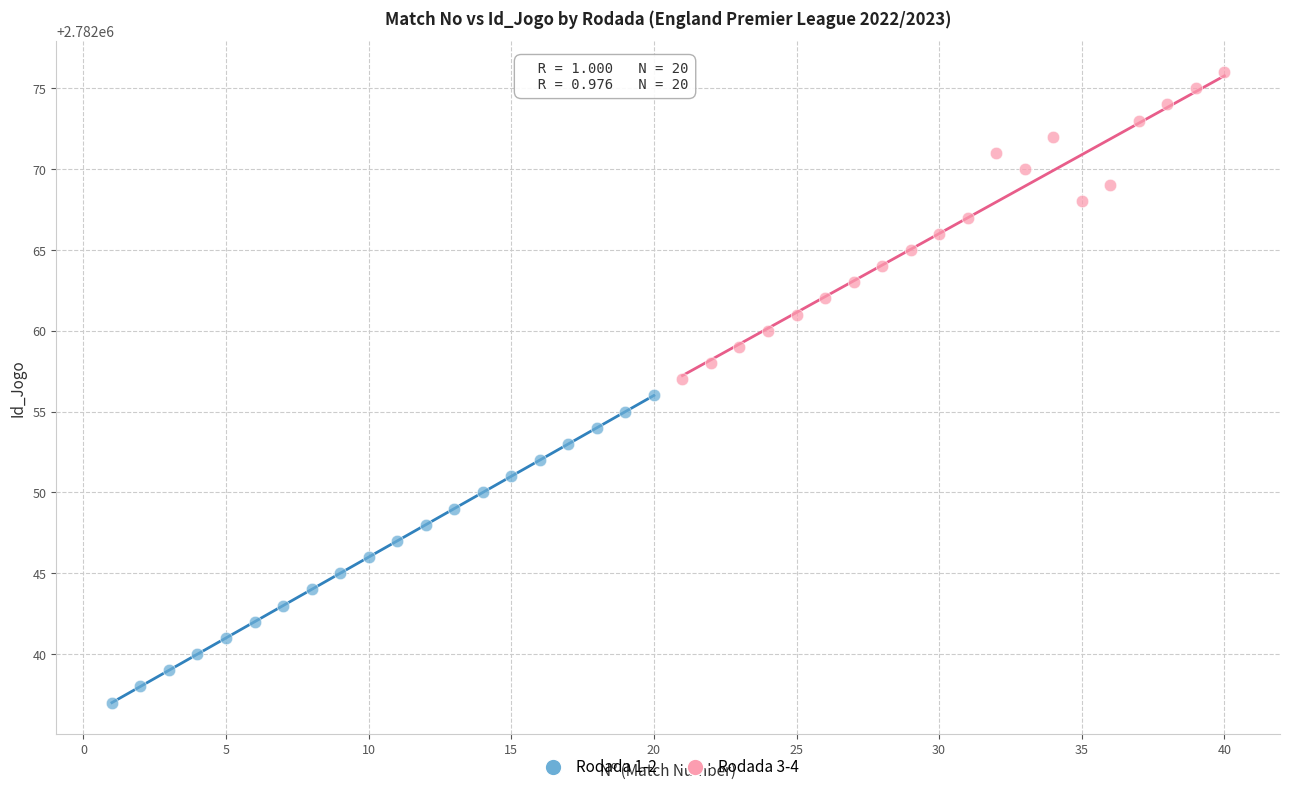

Which series reaches the minimum Y coordinate?

Rodada 1-2